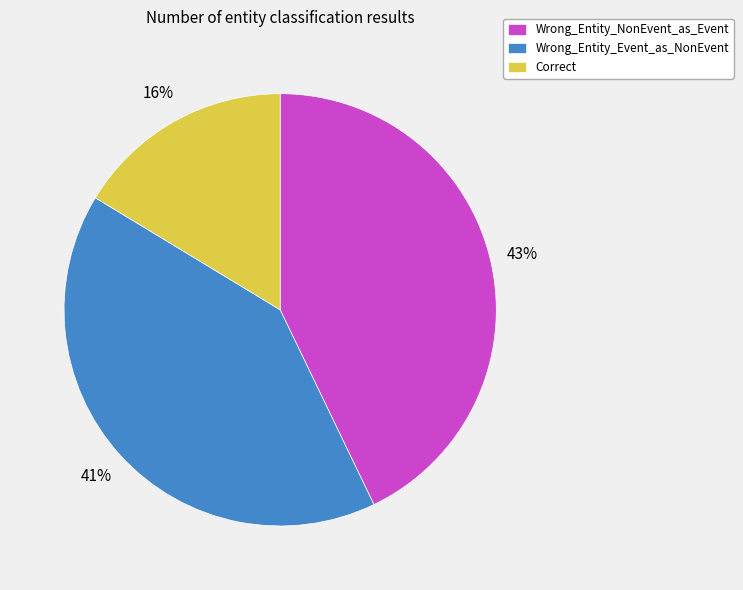

The Wrong_Entity_Event_as_NonEvent slice represents 32% of the pie. True or false?

False